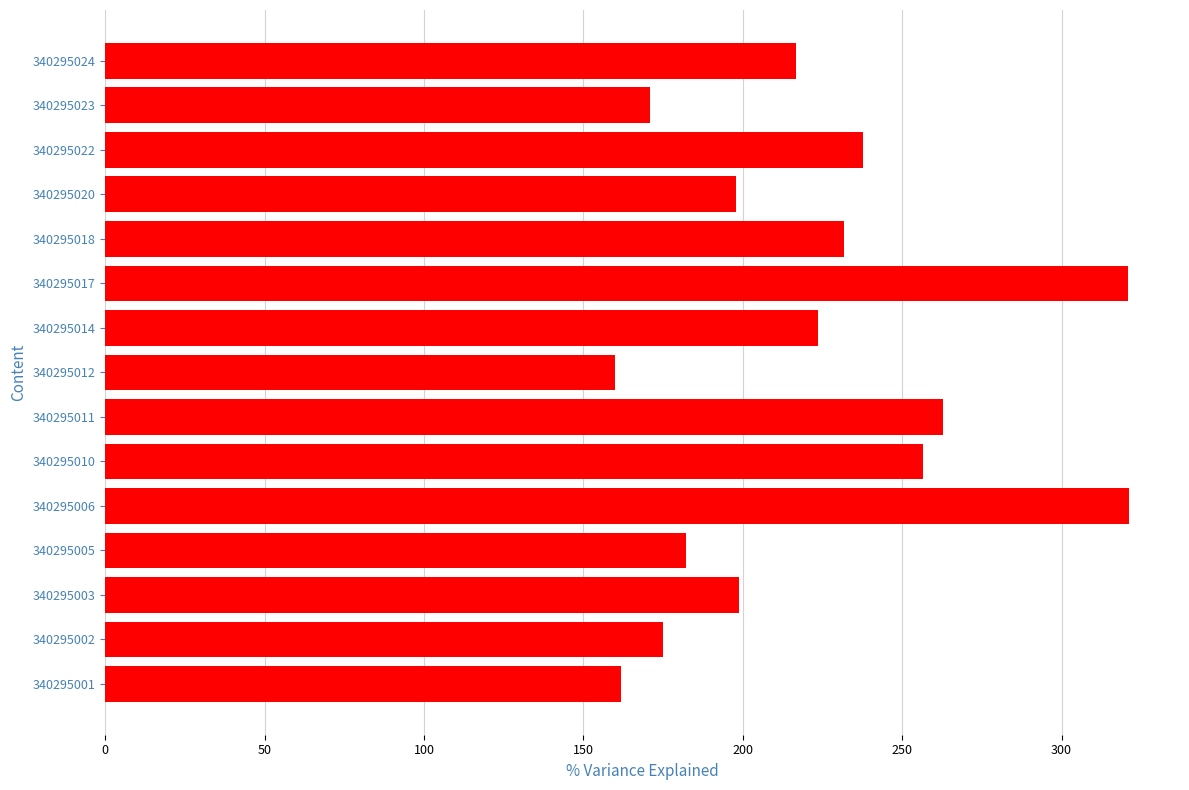

What is the ratio of the value at 340295018 to the value at 340295012?

1.4